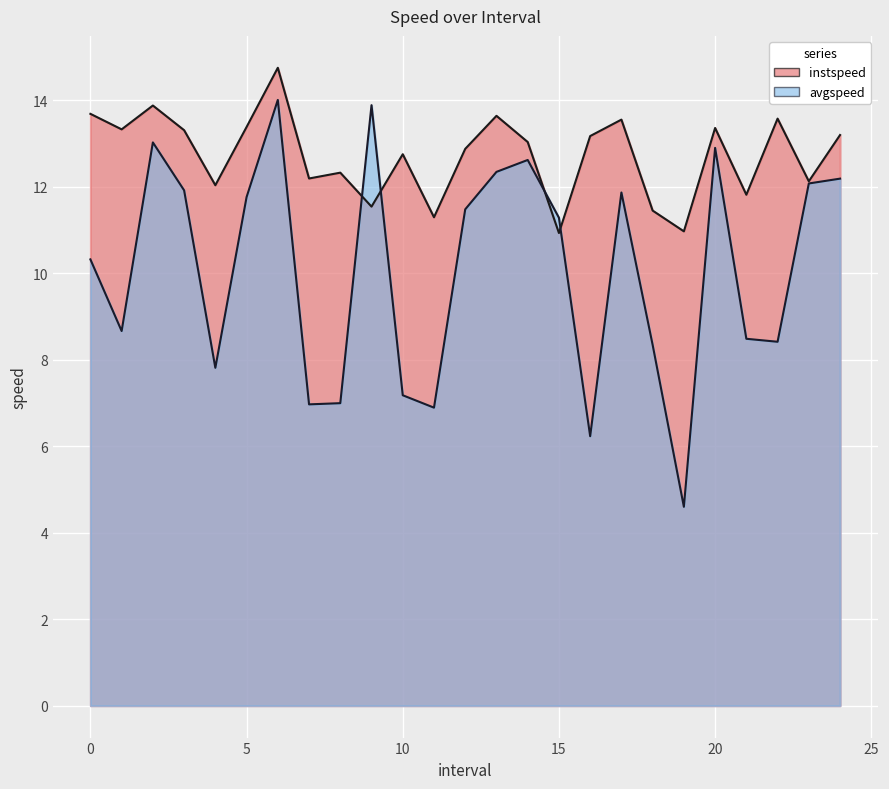

Rank the series at 11.0 from lowest to highest value.

avgspeed, instspeed